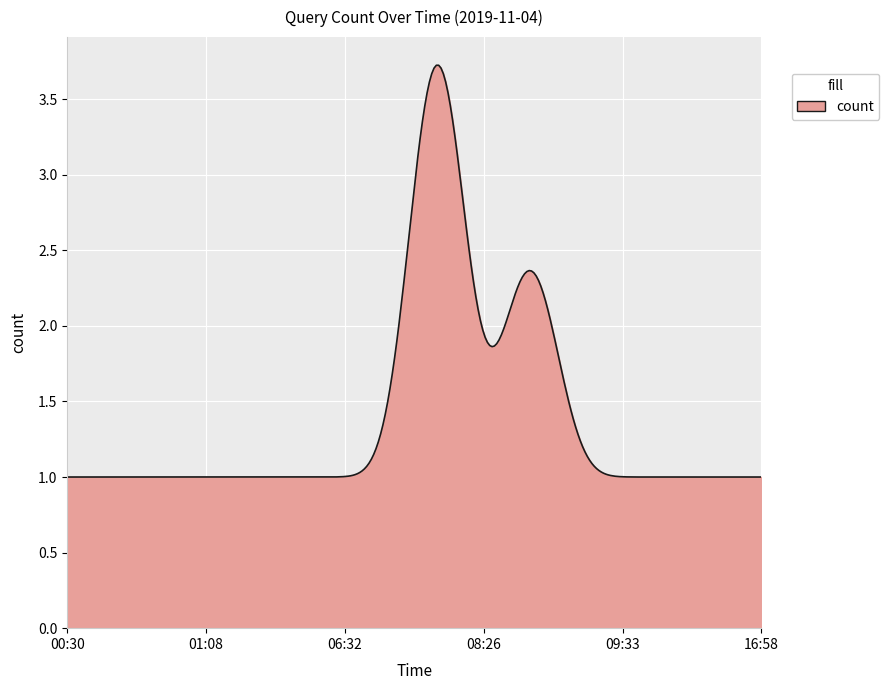

What is the difference between the maximum and second lowest values?

2.7